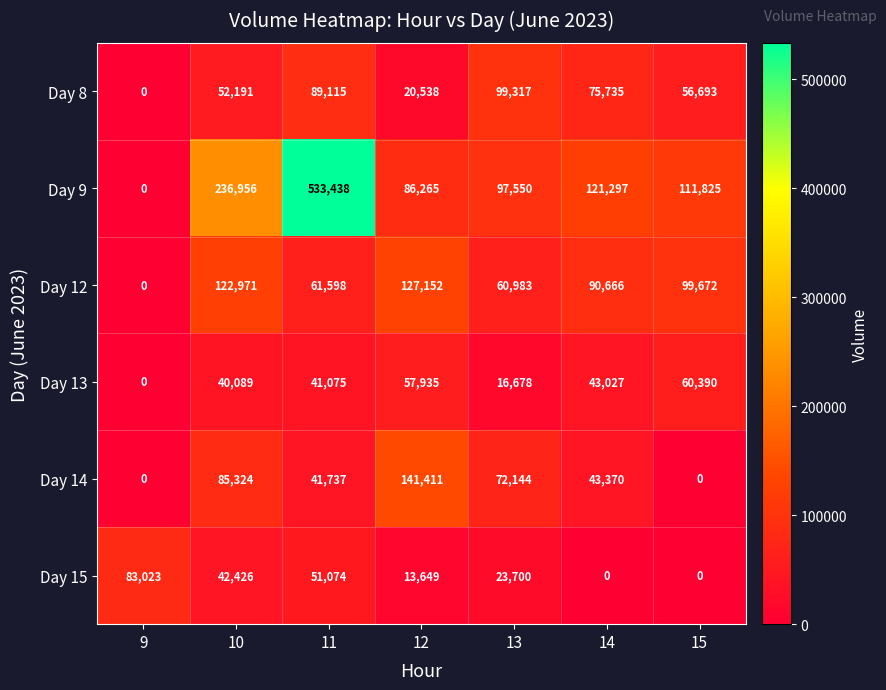

What is the difference between the second highest and second lowest values in the Day 12 series?

61988